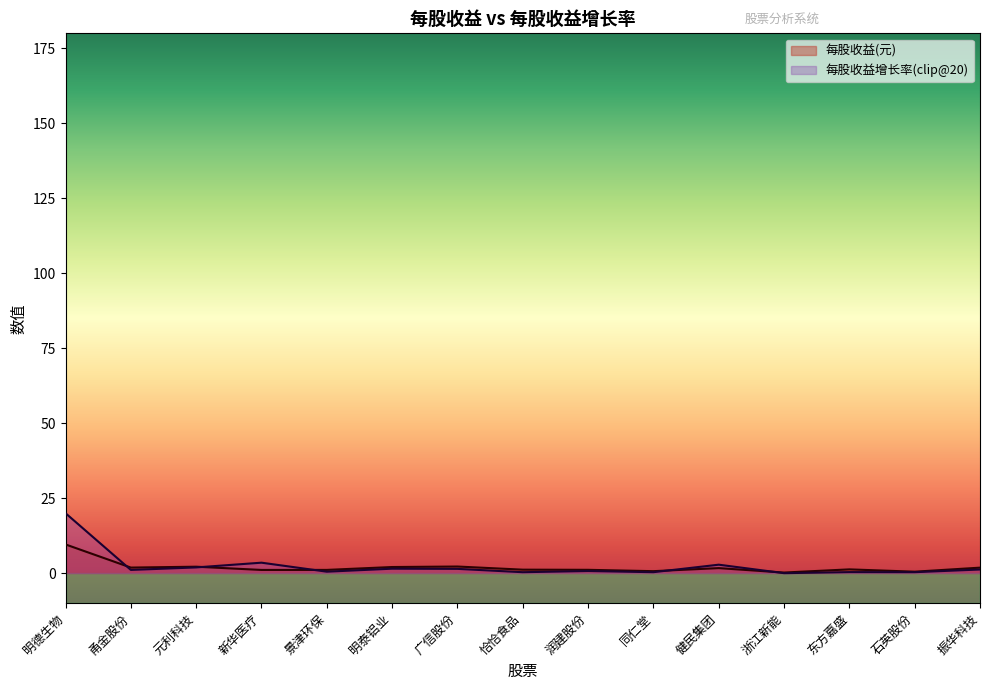

Does the chart display data point markers on the line(s)?

No